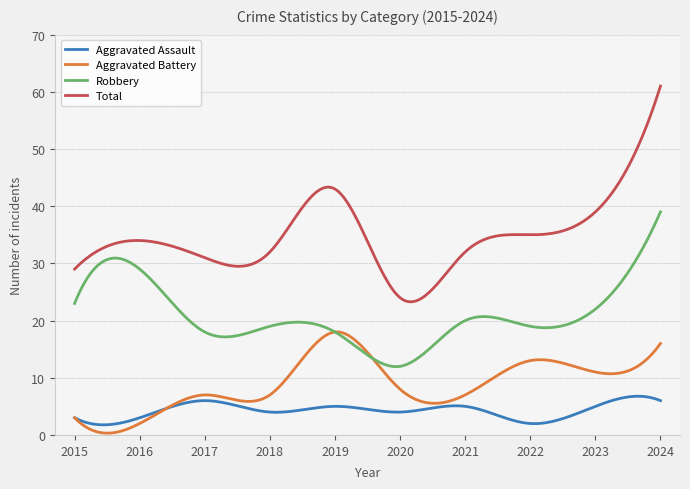

What is the greatest value displayed?

61.0